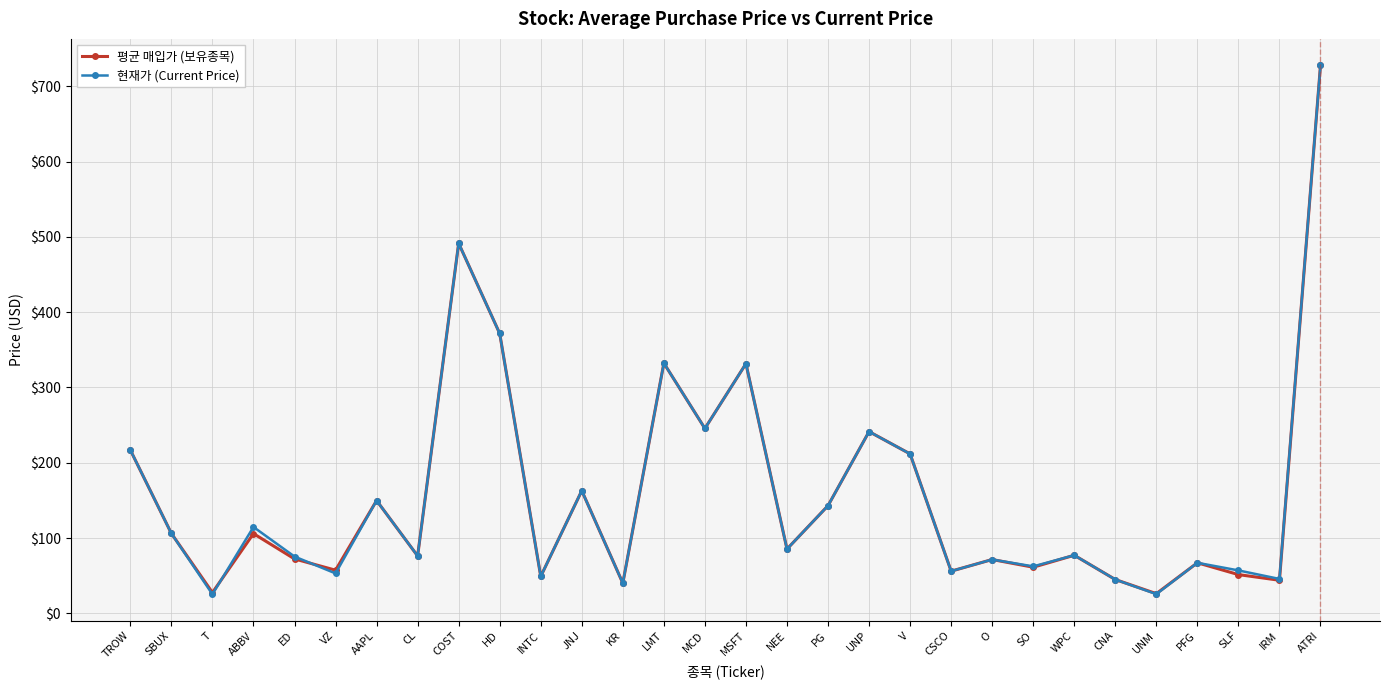

Is it true that 평균 매입가 (보유종목) equals 77.1 at WPC?

True